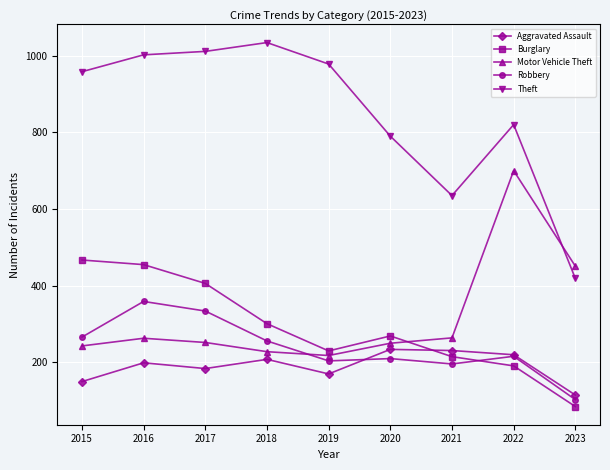

Which series has the widest spread of values?

Theft